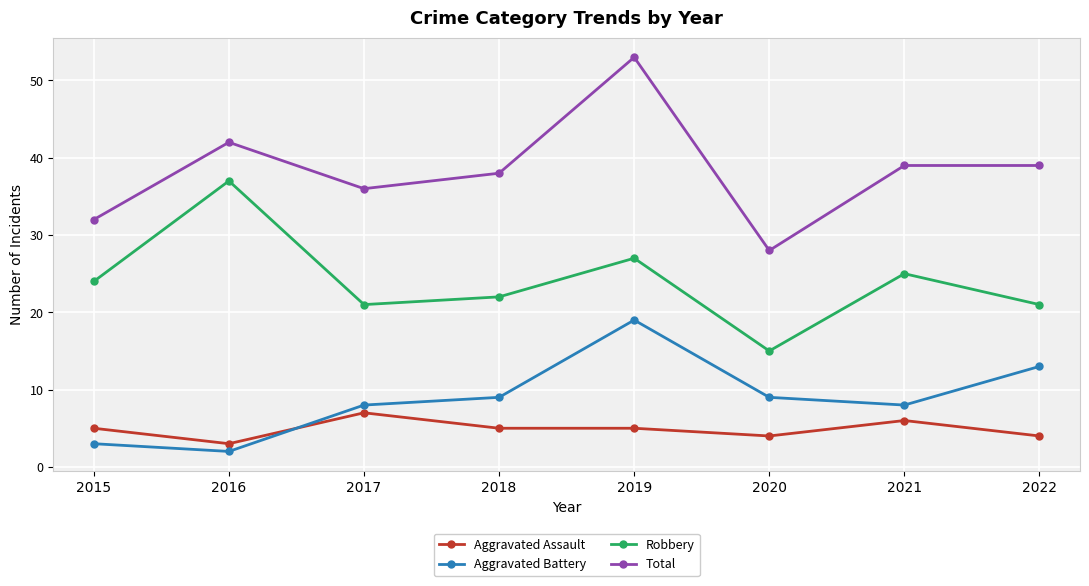

What is the highest value of the Aggravated Battery series?

19